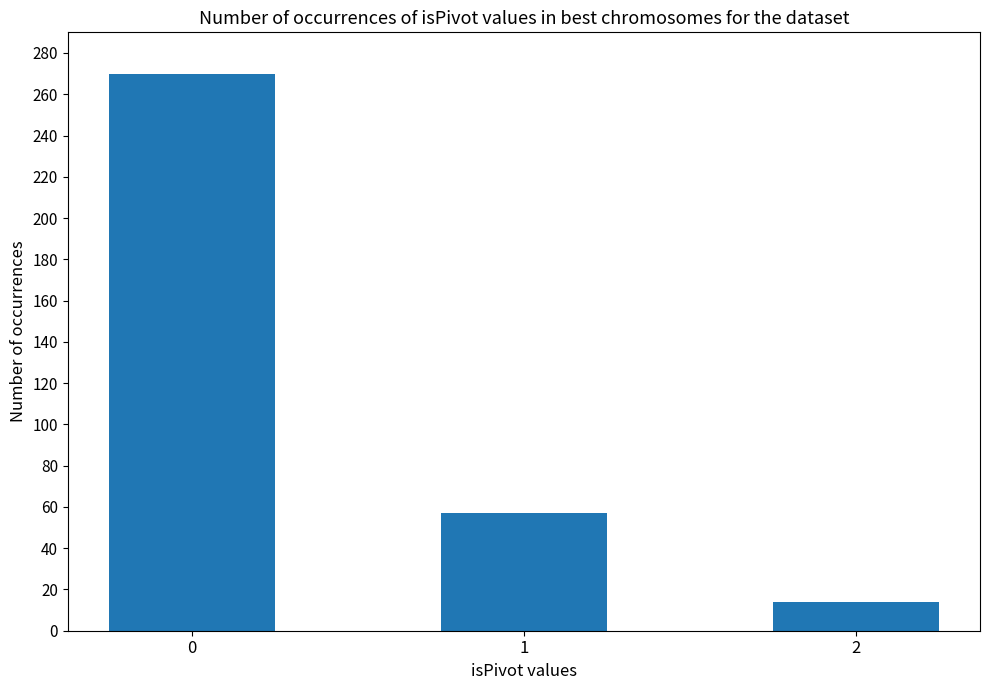

How many data points are less than 57?

1